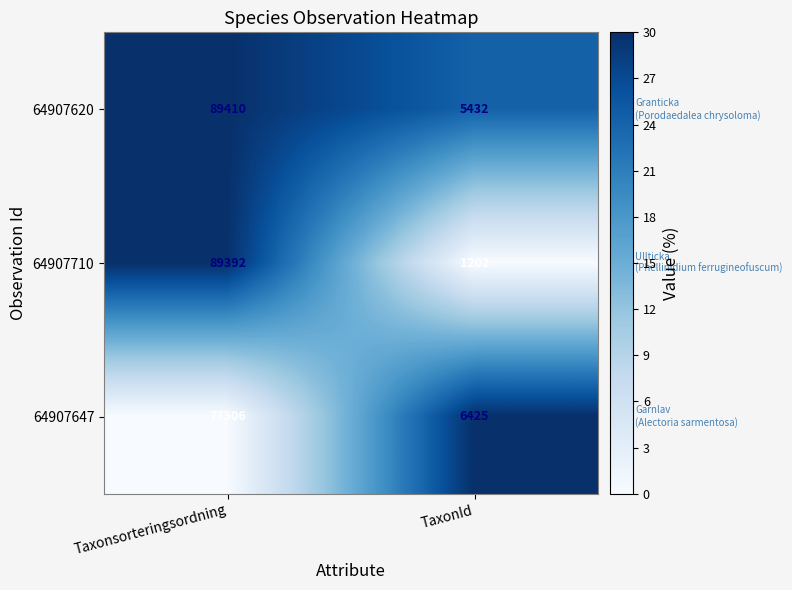

Count the number of categories in the chart.

2